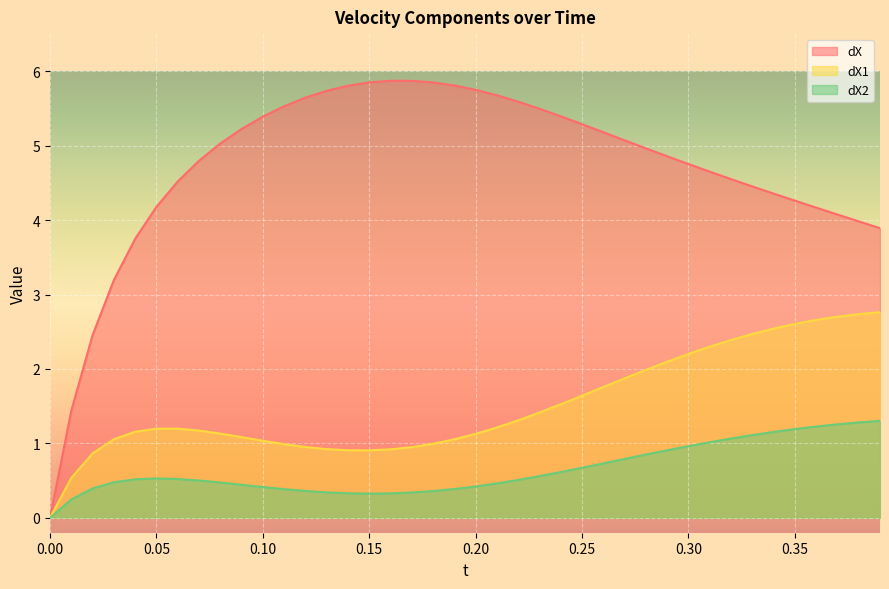

In dX, how many points are higher than both neighbors (excluding endpoints)?

1